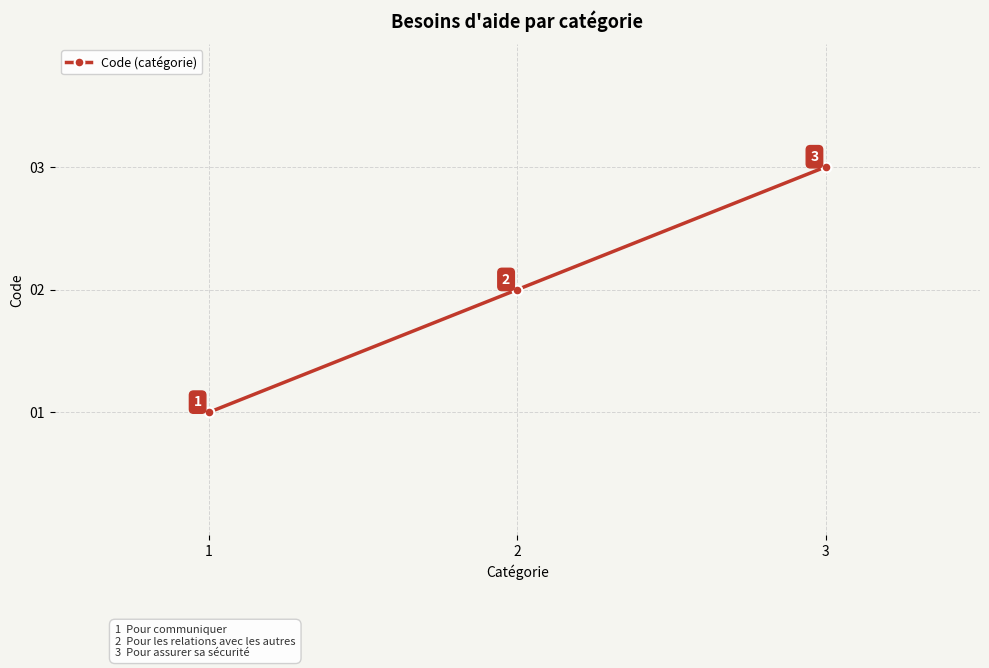

At which category does the chart reach its minimum across all series?

1